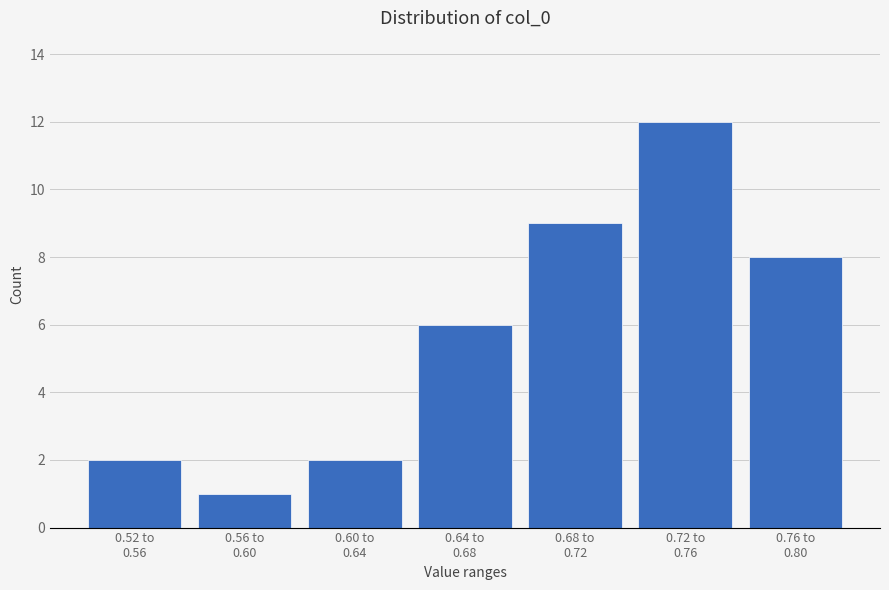

Reading left to right, list all the values displayed in this chart.

2	1	2	6	9	12	8